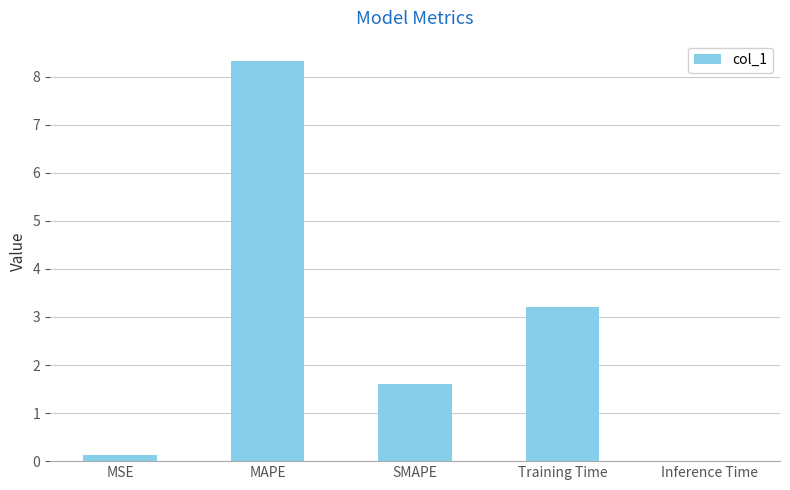

What is the sum of all values?

13.3